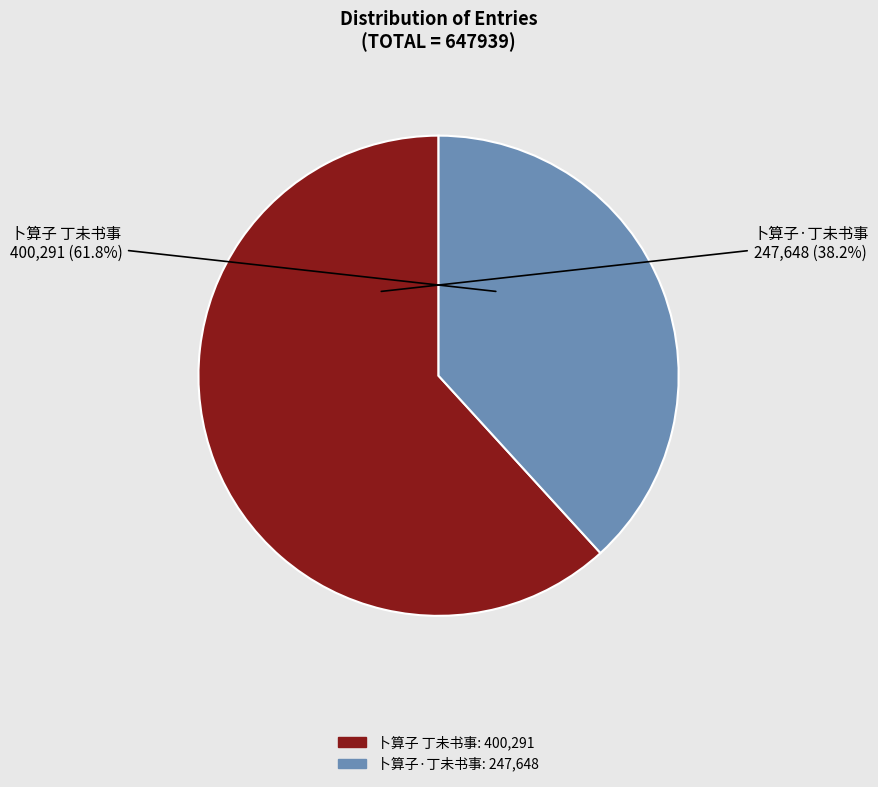

Is it true that 卜算子 丁未书事 is 70% of the pie?

False